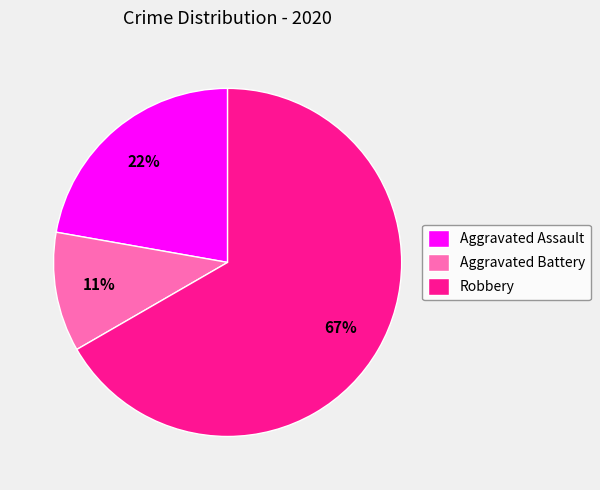

Is there any slice that represents more than half of the pie?

Yes